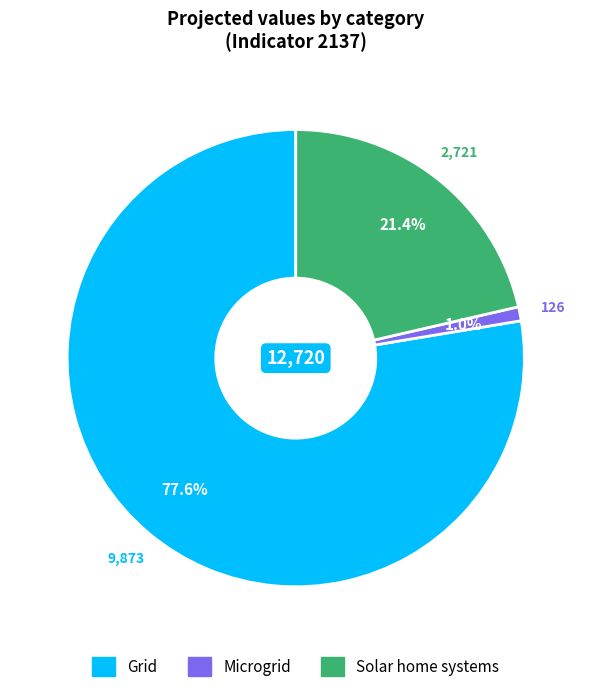

Is there any slice that represents more than half of the pie?

Yes